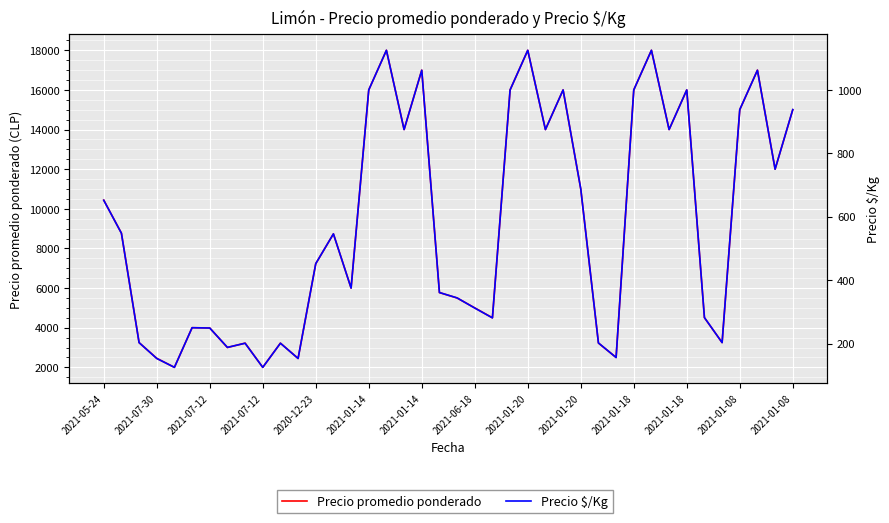

List the series in order of their peak value, highest first.

Precio promedio ponderado, Precio $/Kg